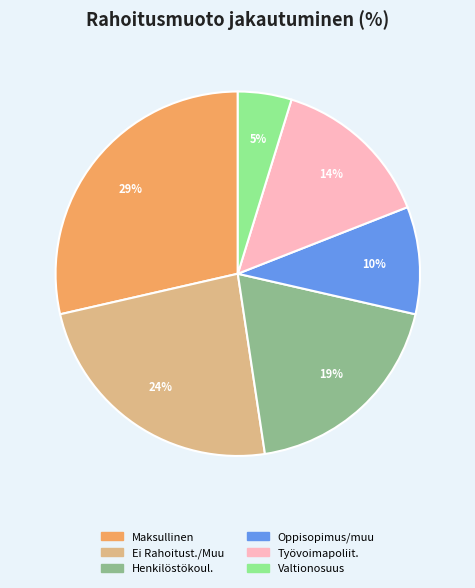

Is there a majority slice in this chart?

No